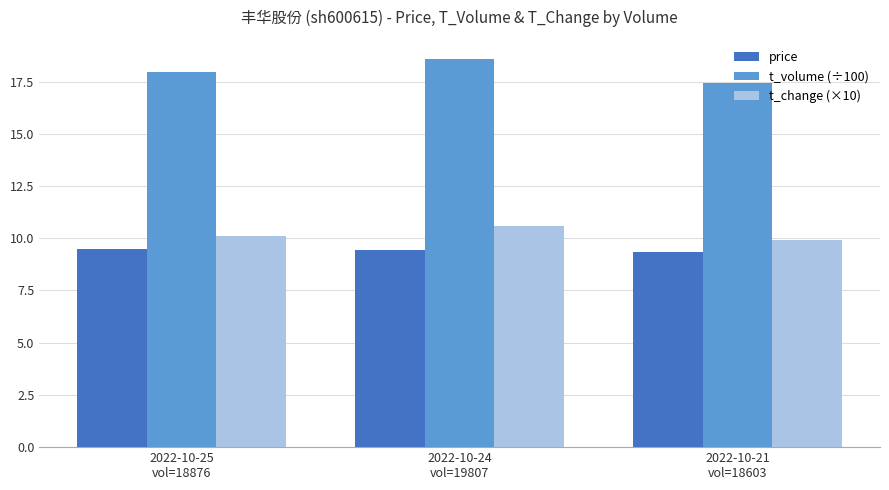

What position from the right is 2022-10-21
vol=18603?

1